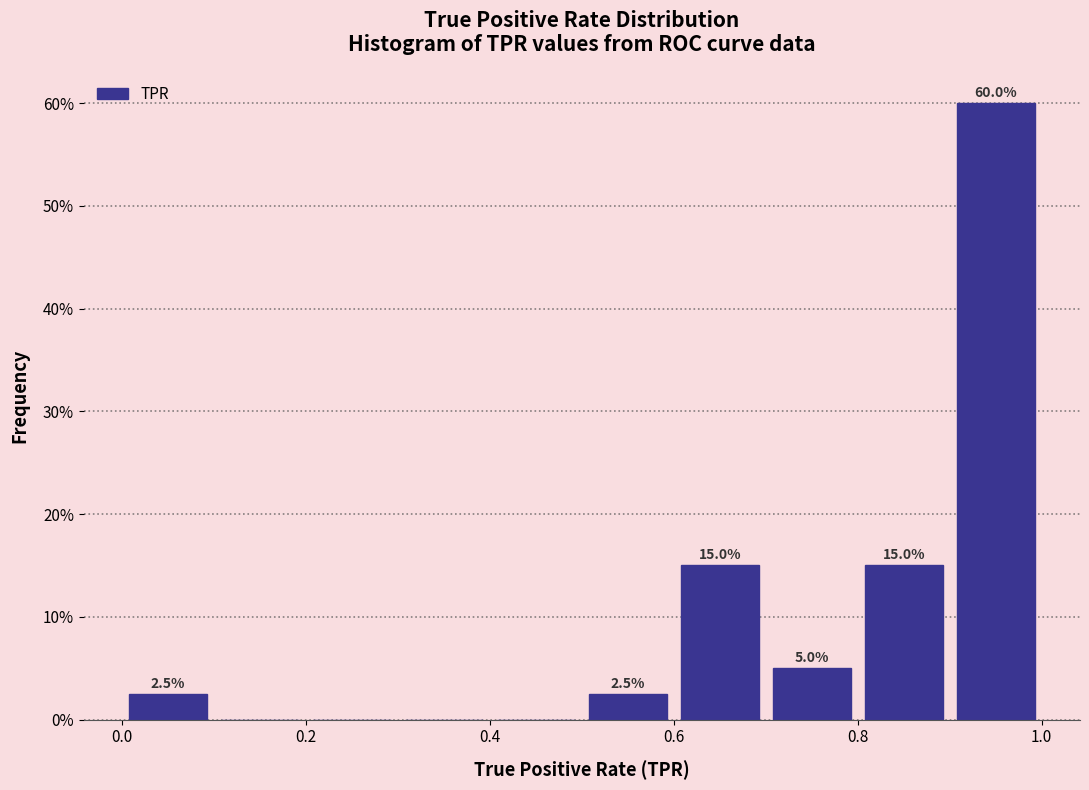

Over which range of the x-axis is the bar tallest?

0.9 to 1.0